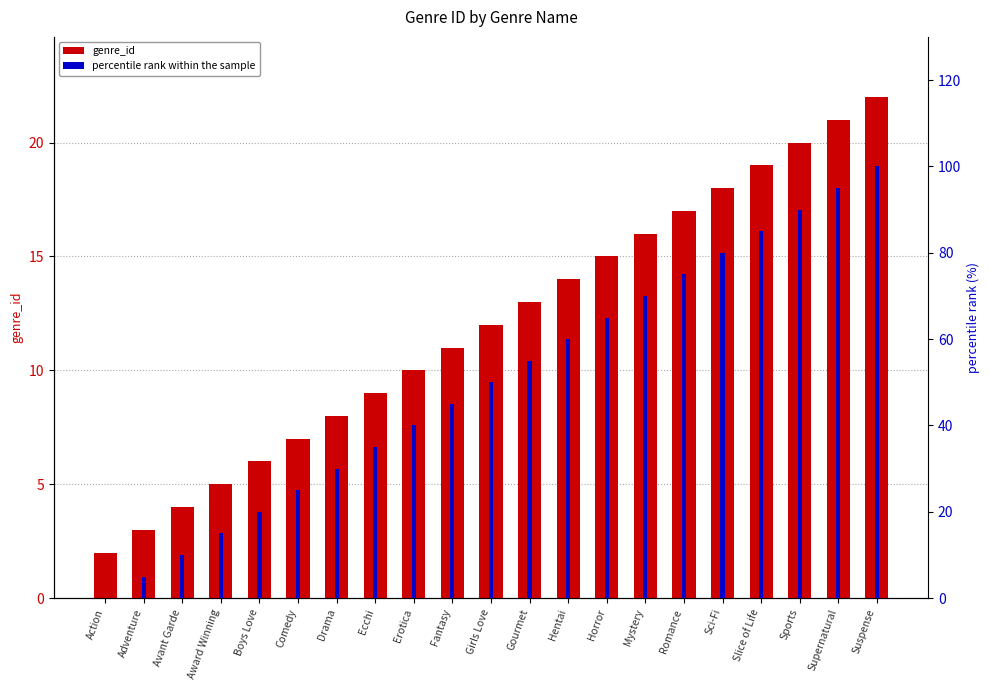

What is the label of the 14th bar from the left?

Horror